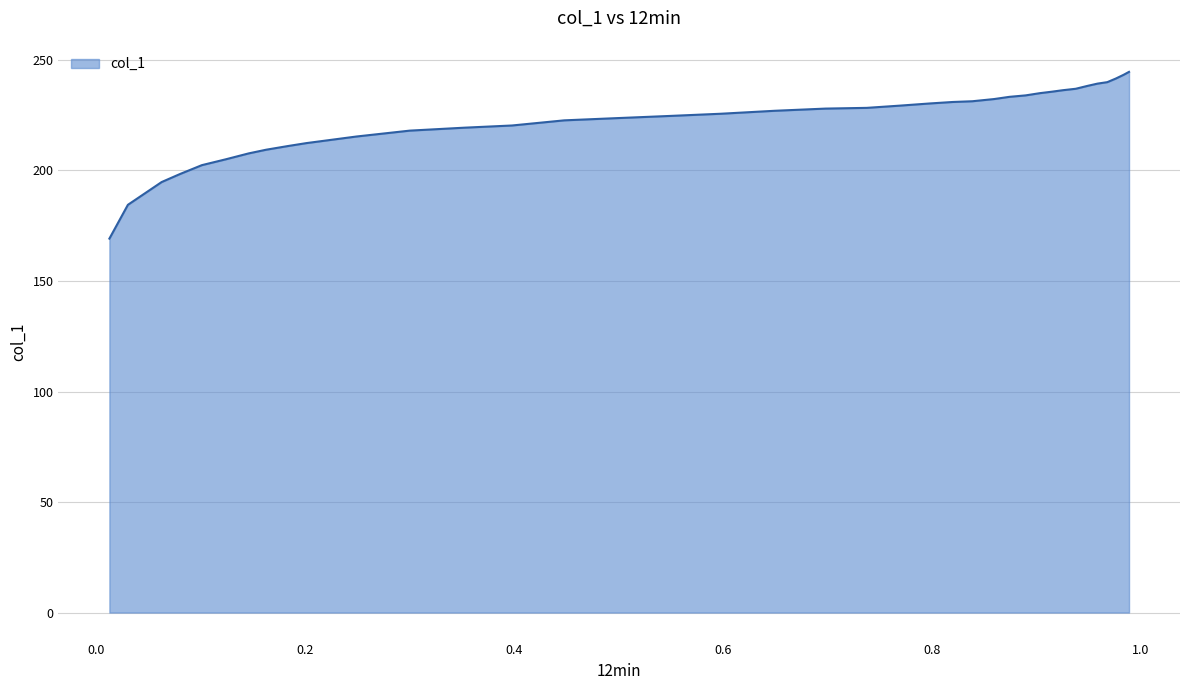

What is the sum of all values?

8460.8